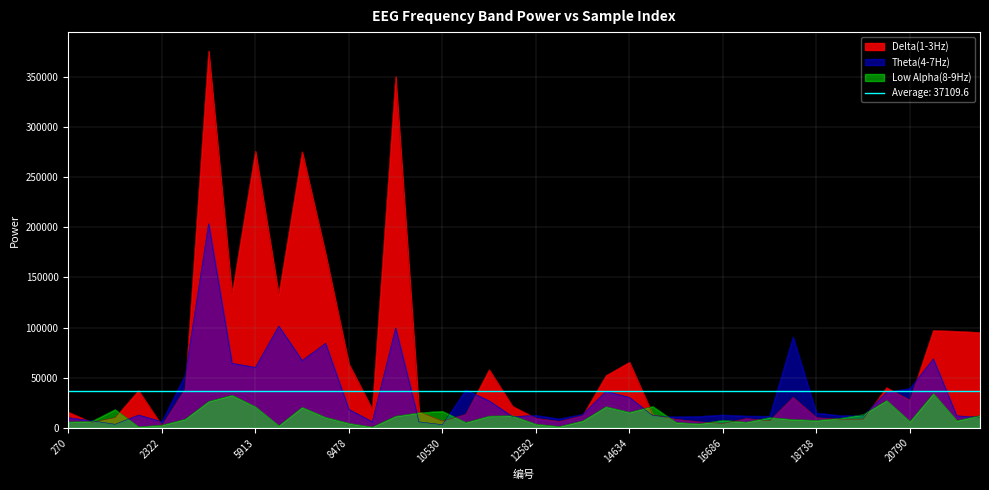

What is the value of the Delta(1-3Hz) point at the 18th from the left?

13551